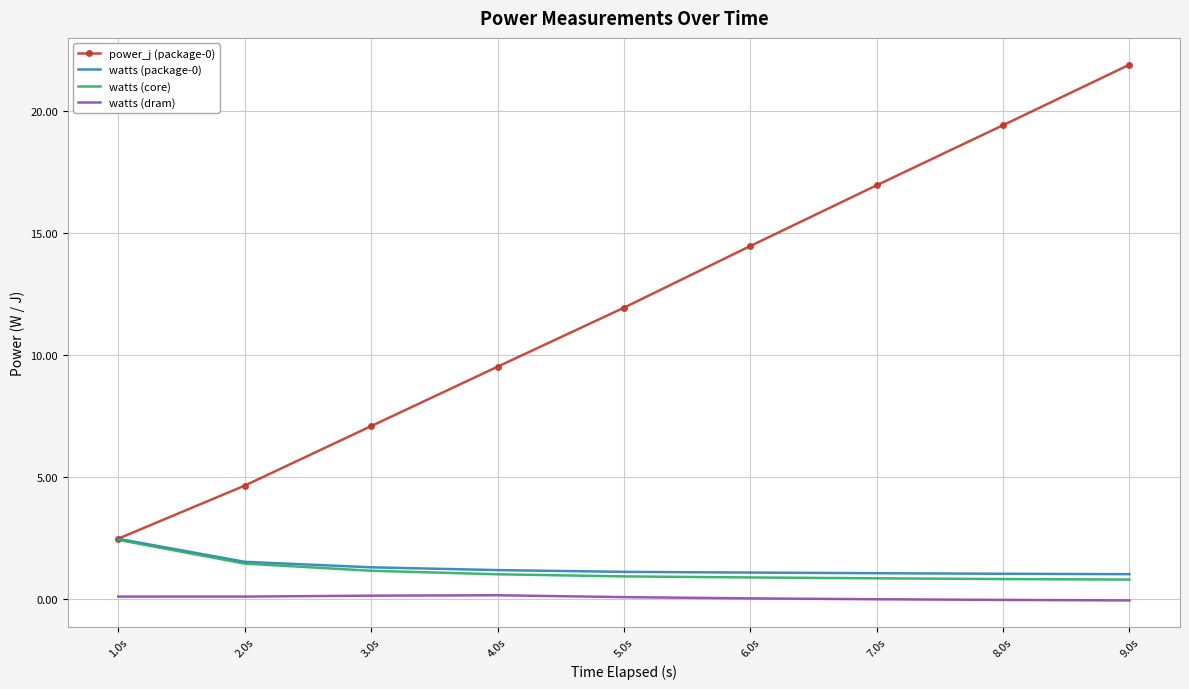

What is the sum of all power_j (package-0) values?

108.4